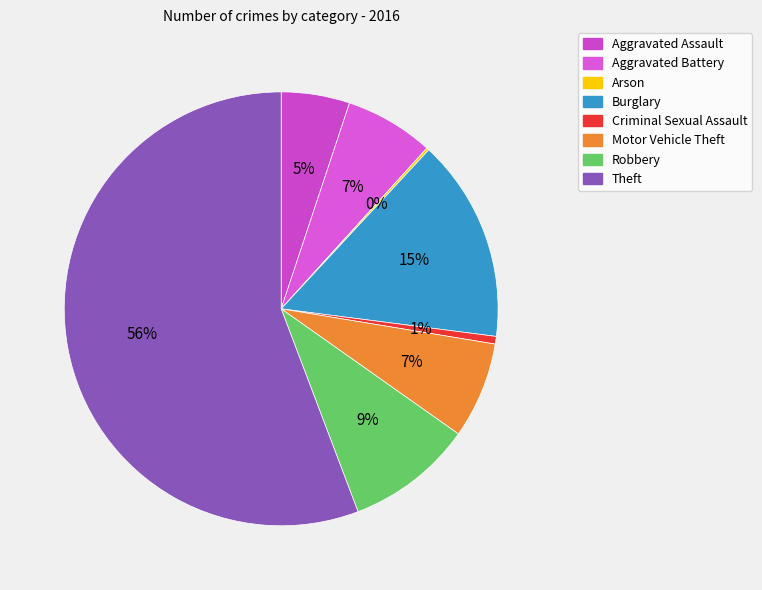

True or false: Arson accounts for 0% of the total.

True